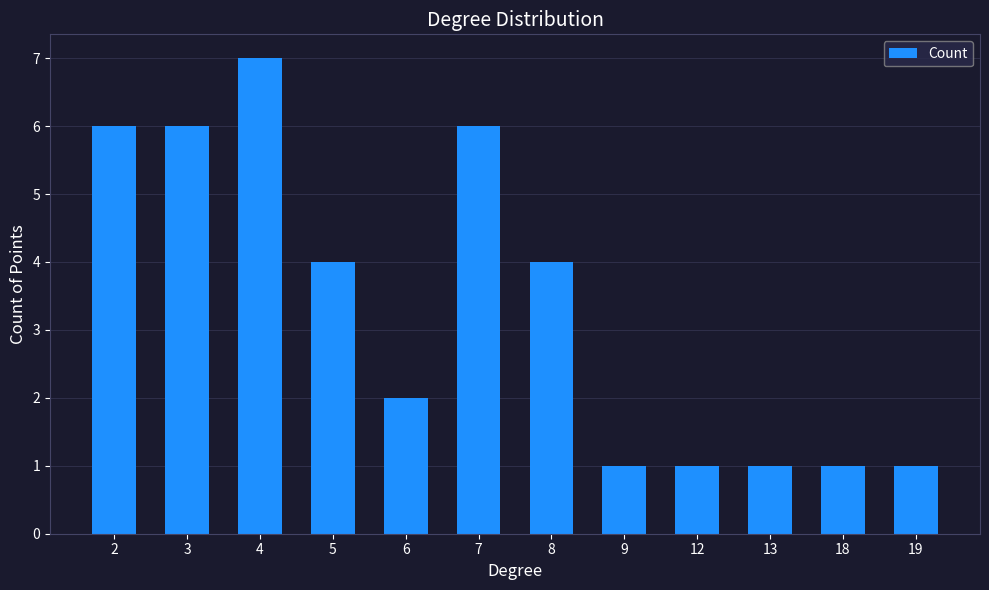

The value at 4 is 7. True or false?

True